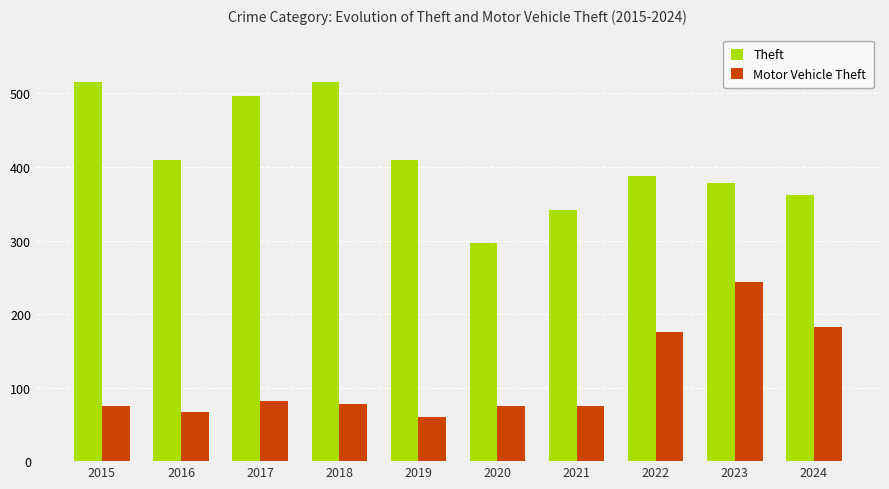

What is the difference between the maximum and minimum values in the Motor Vehicle Theft series?

183